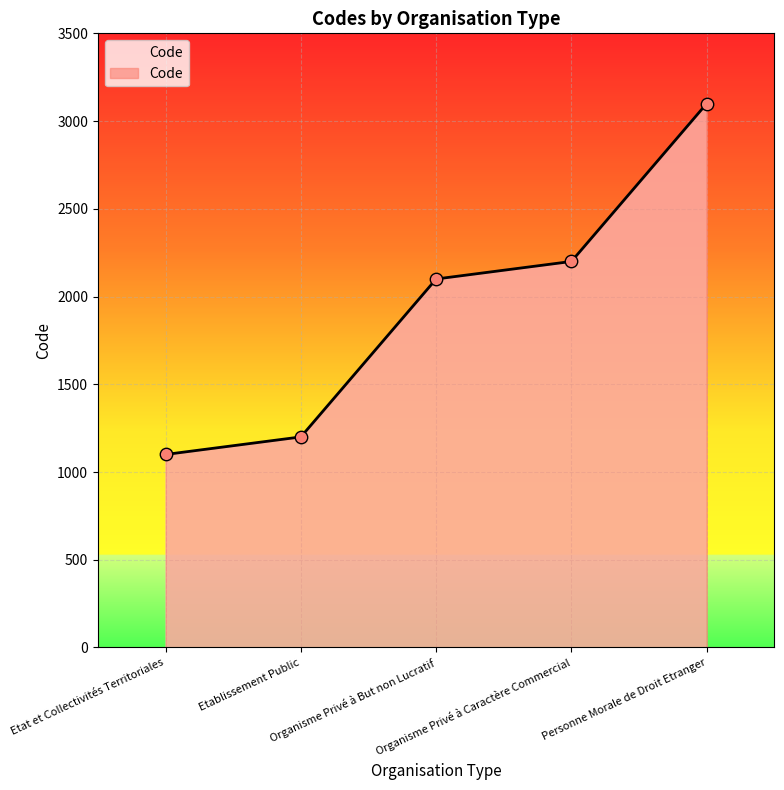

What is the change in value from Etat et Collectivités Territoriales to Personne Morale de Droit Etranger?

+2000